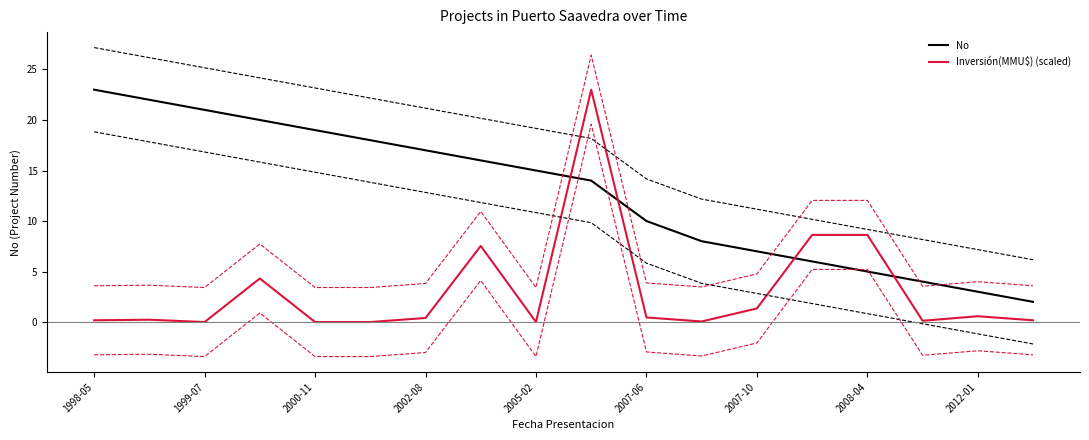

What is the label of the 14th point from the left?

13